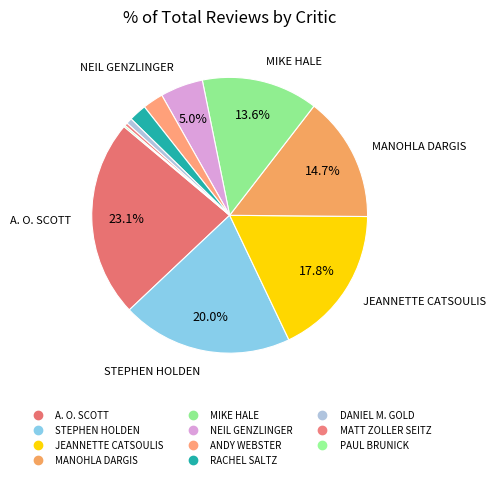

To the nearest percent, what is the combined percentage of MIKE HALE and ANDY WEBSTER?

16%